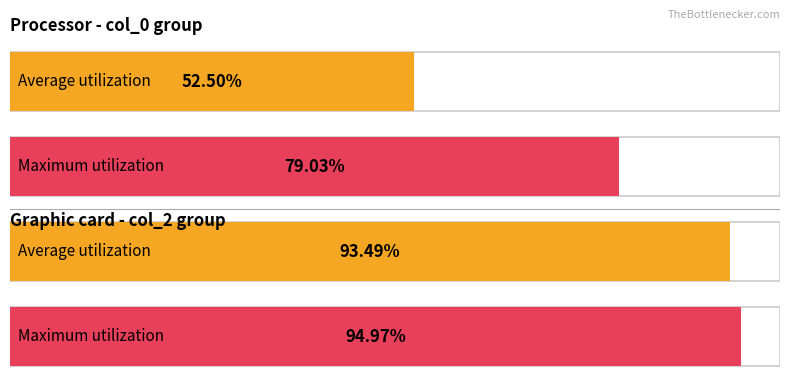

What is the value of the col_2 bar at the 2nd from the left?

0.9